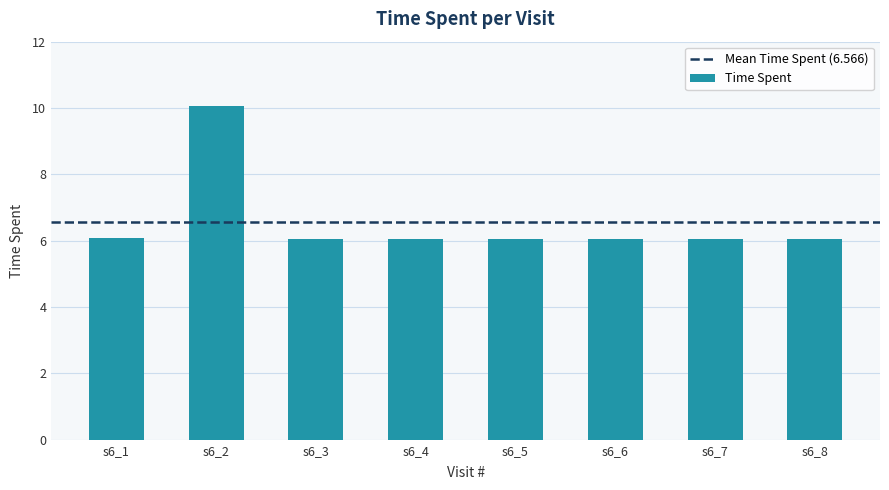

Which category has the highest value across all series?

s6_2